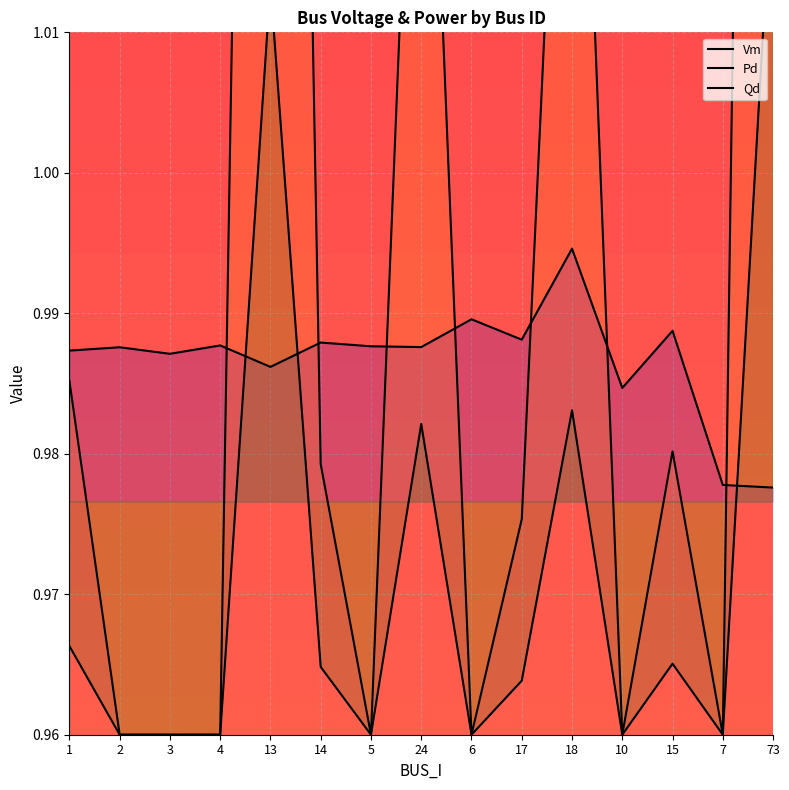

At 14, list the series in order from largest to smallest.

Vm, Pd, Qd